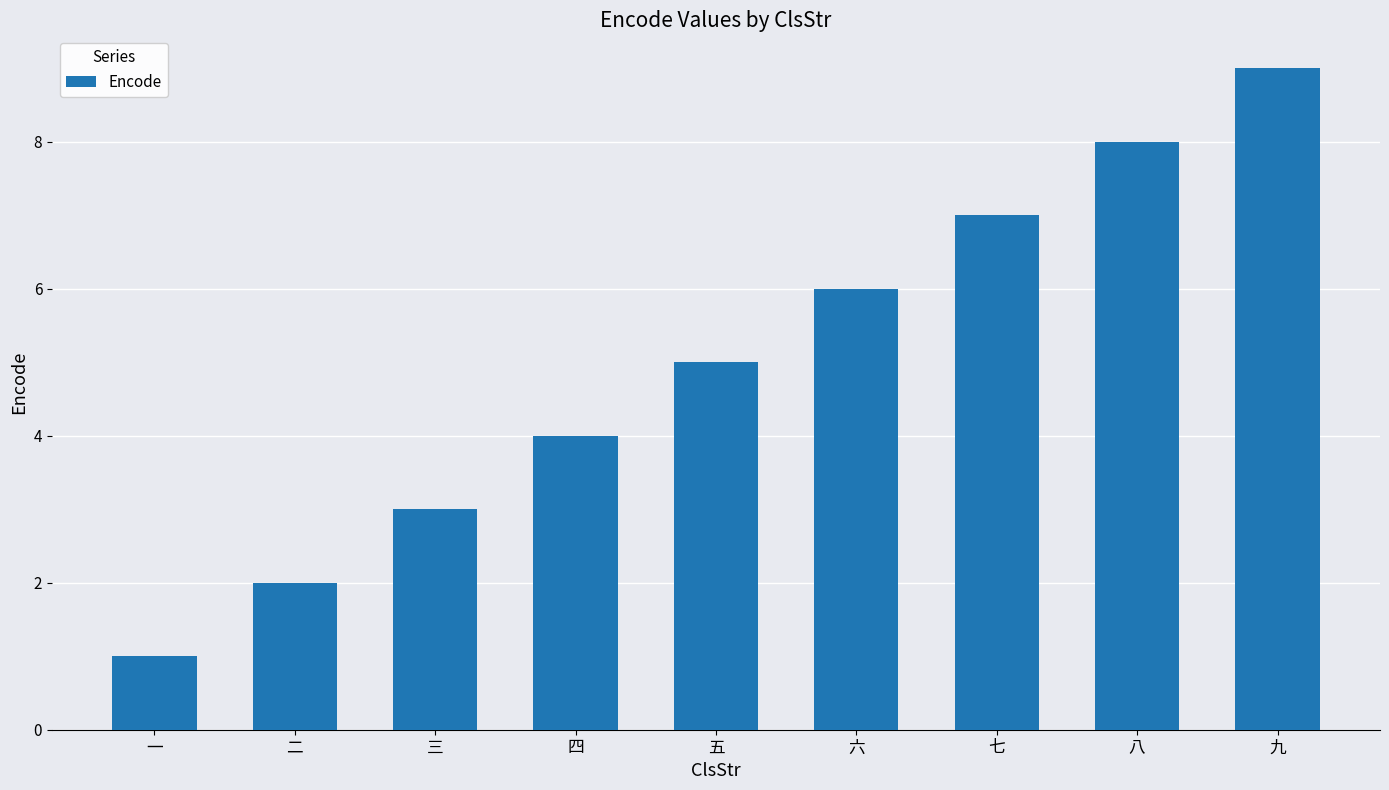

List the labels in order of value, largest first.

九, 八, 七, 六, 五, 四, 三, 二, 一